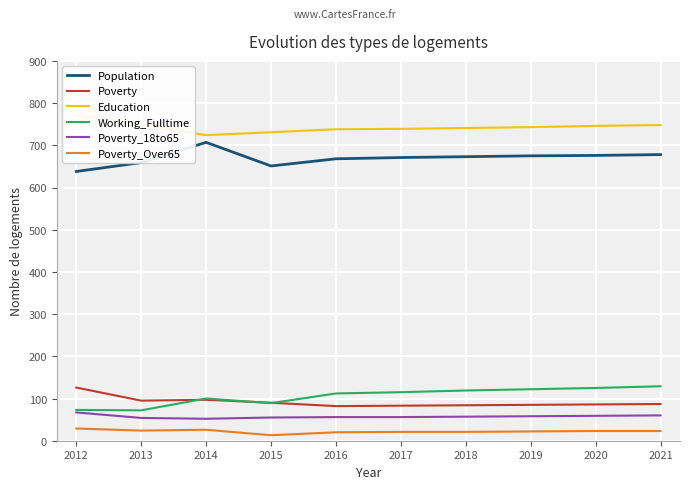

True or false: Population and Poverty_Over65 intersect in this chart.

False